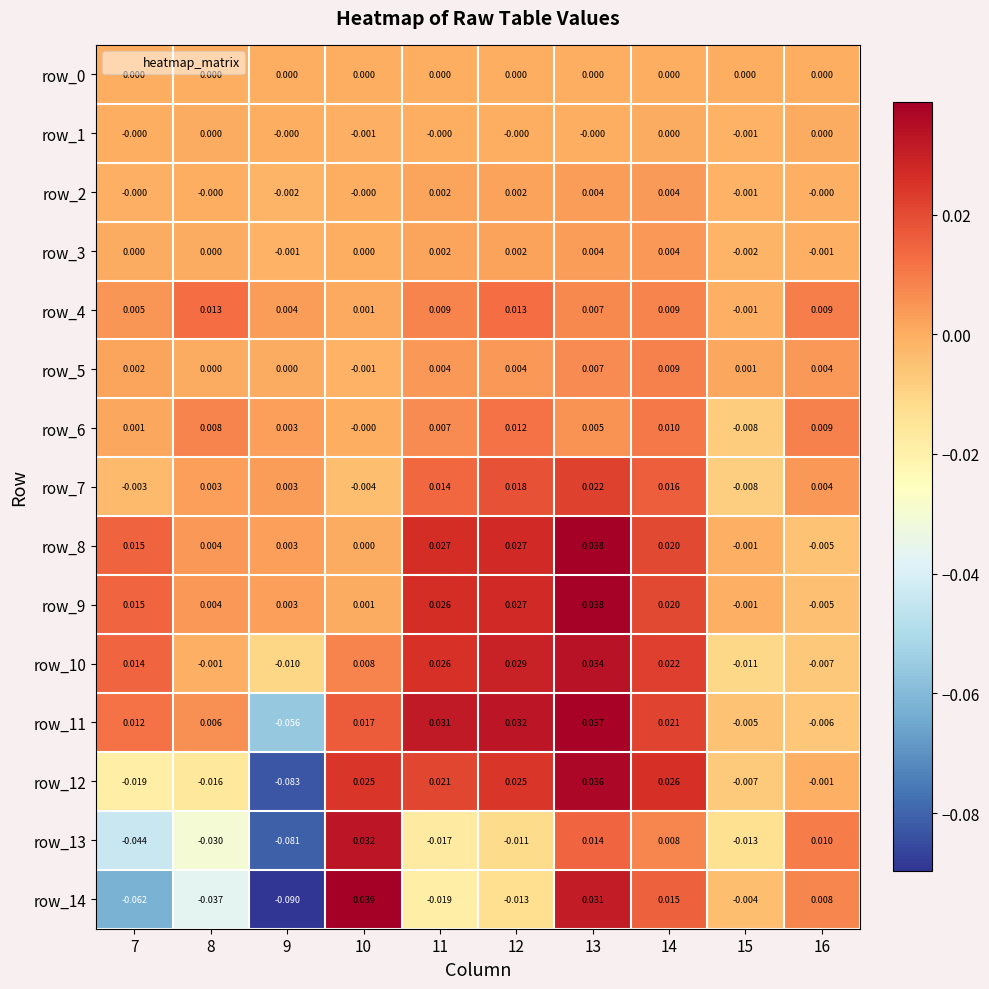

Between 8 and 9, which series saw the biggest shift?

row_12